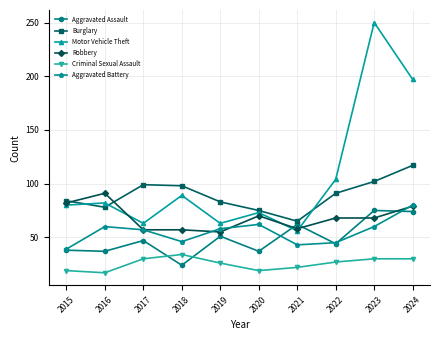

What is the total value across all series at 2018?

348